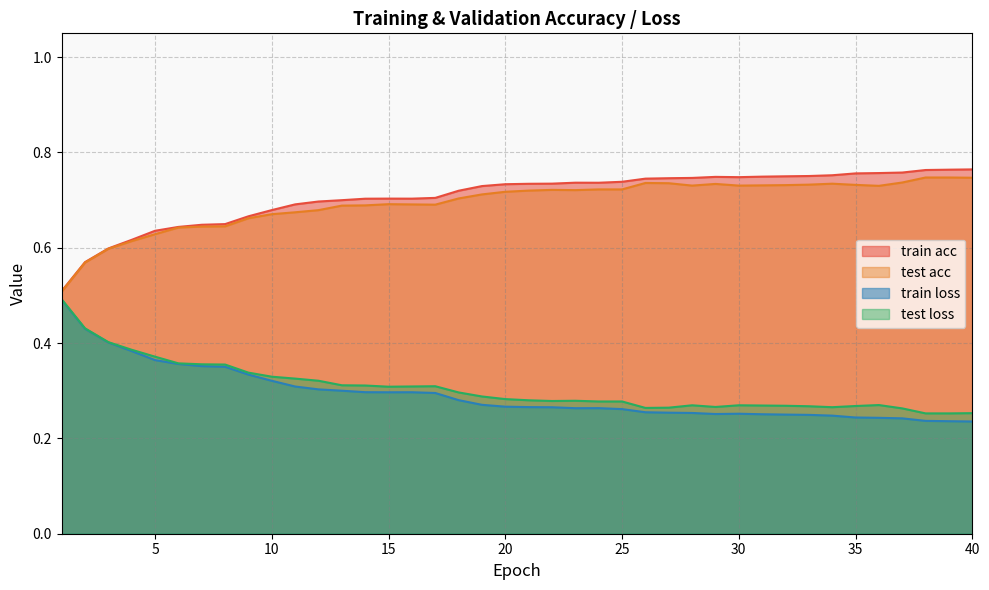

True or false: train loss and test loss cross at least once.

False